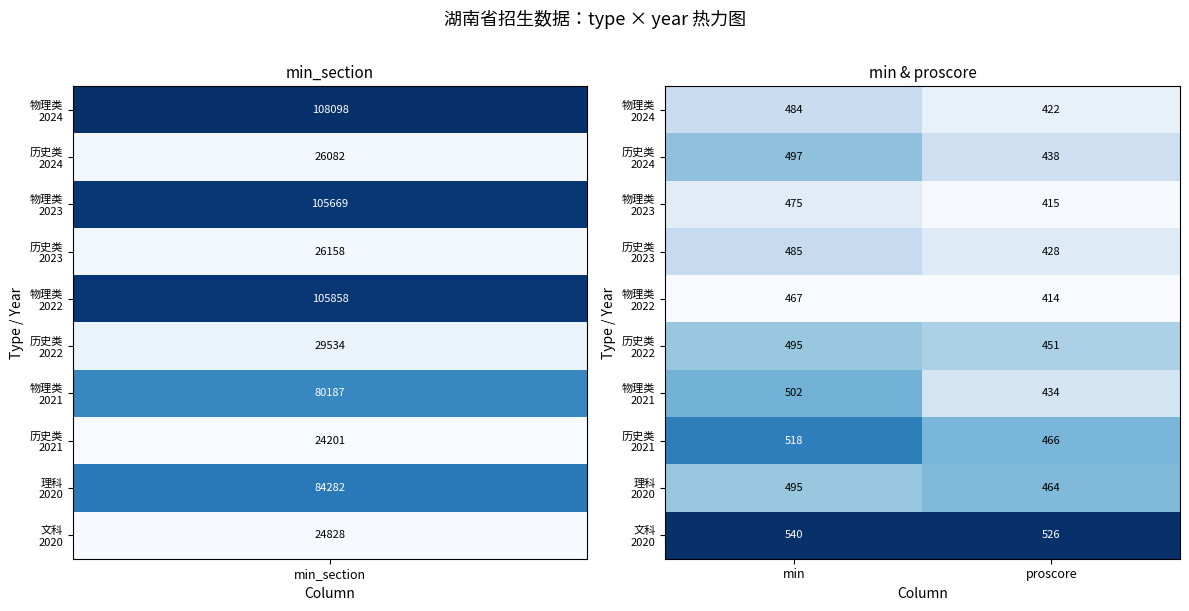

What is the difference between the highest and lowest values at proscore?

112